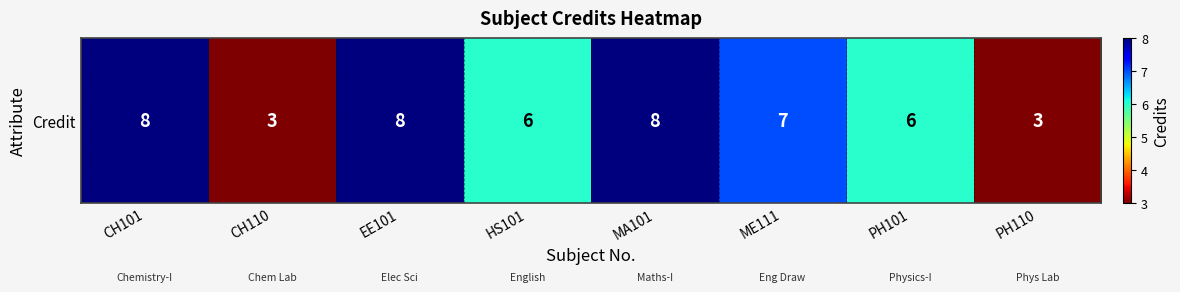

List the labels in order of value, smallest first.

CH110, PH110, HS101, PH101, ME111, CH101, EE101, MA101